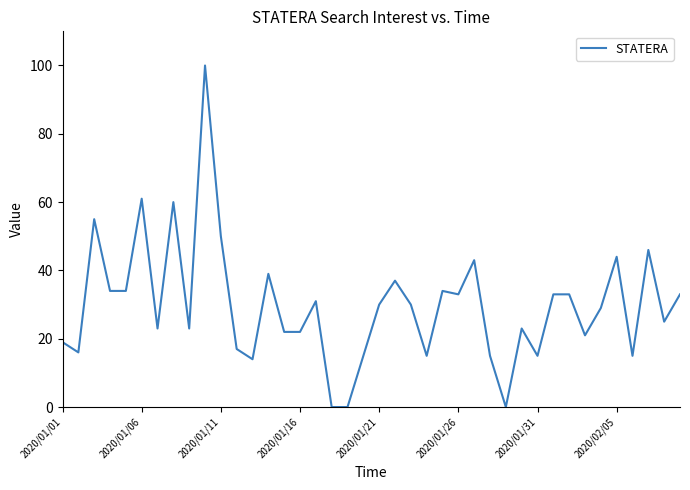

What is the difference between the maximum and minimum values?

100